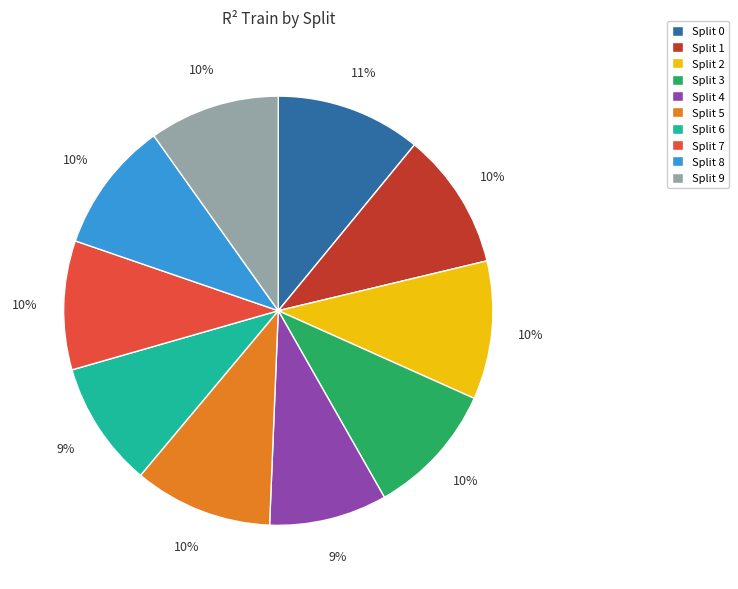

Combined, do Split 5 and Split 0 account for over 50%?

No